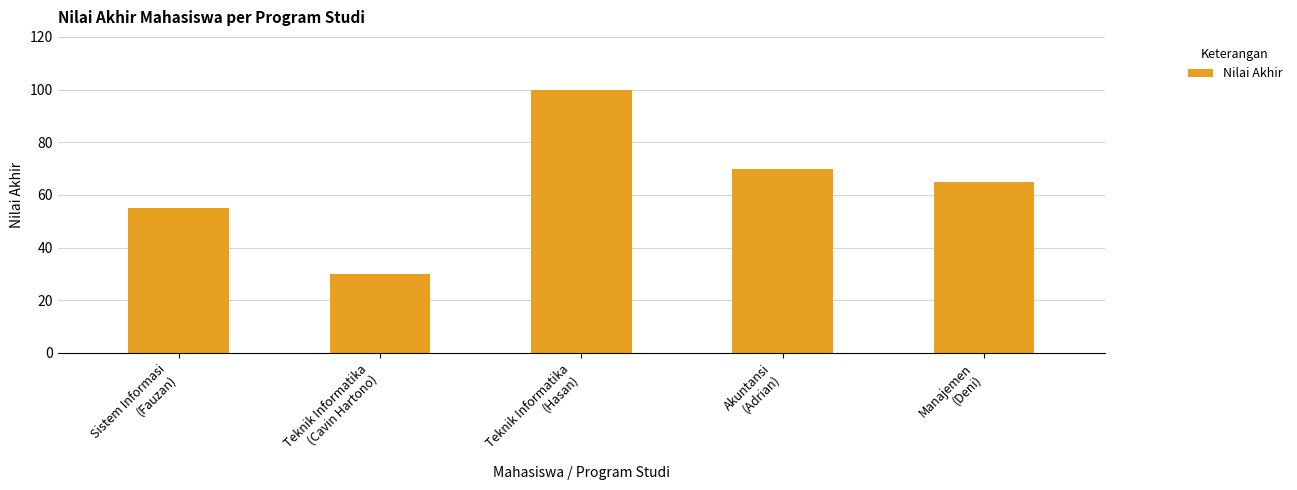

Reading left to right, extract all data points from this chart.

55	30	100	70	65